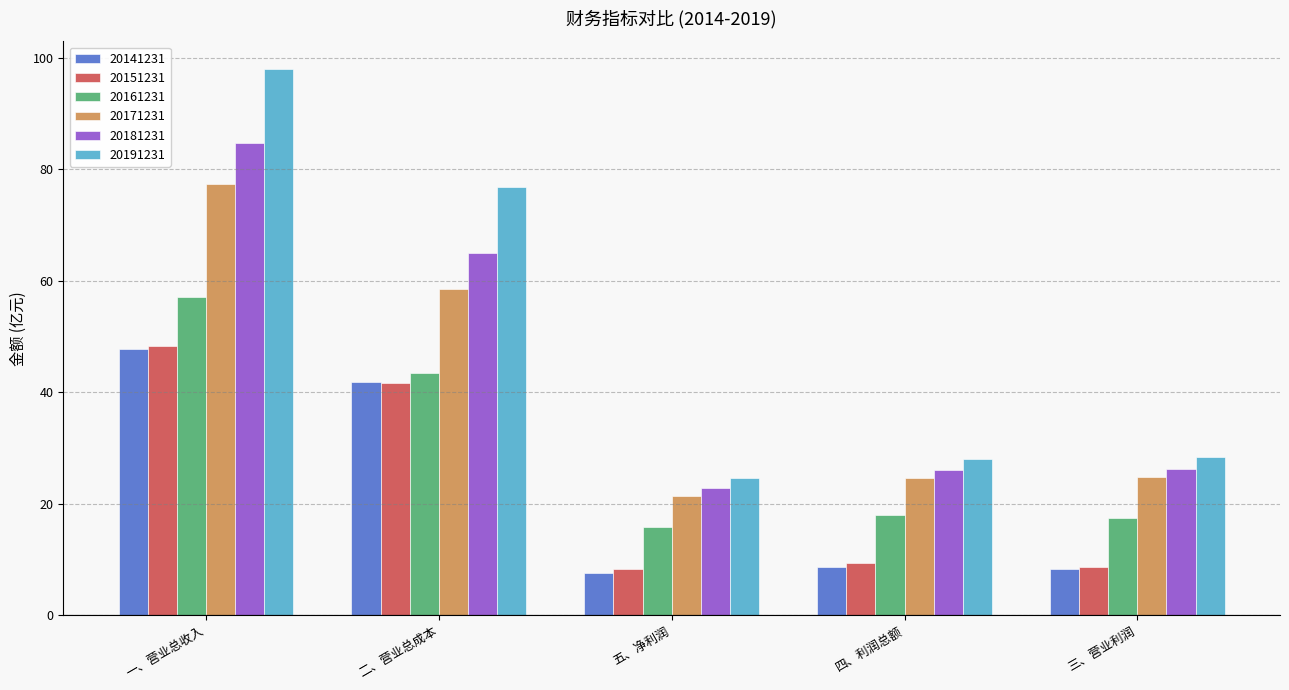

The value of 20171231 at 一、营业总收入 is 77.4. True or false?

True